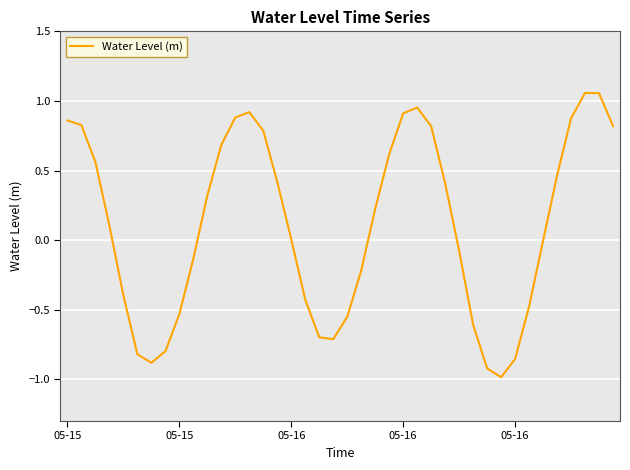

What is the difference between the maximum and minimum values?

2.0